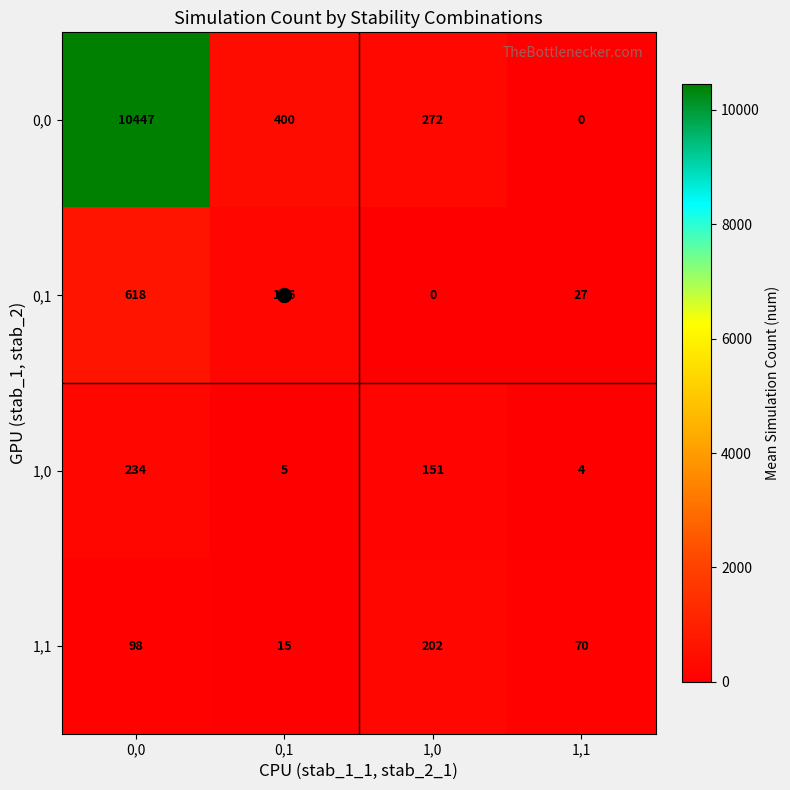

Rank the series by their maximum value, from lowest to highest.

1,1, 1,0, 0,1, 0,0